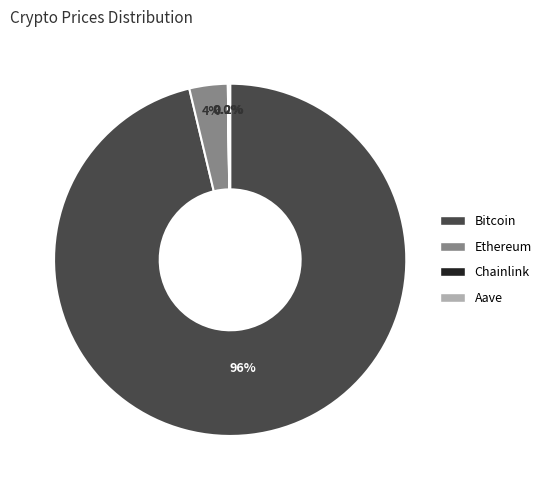

What percentage is NOT represented by Bitcoin?

3.7%